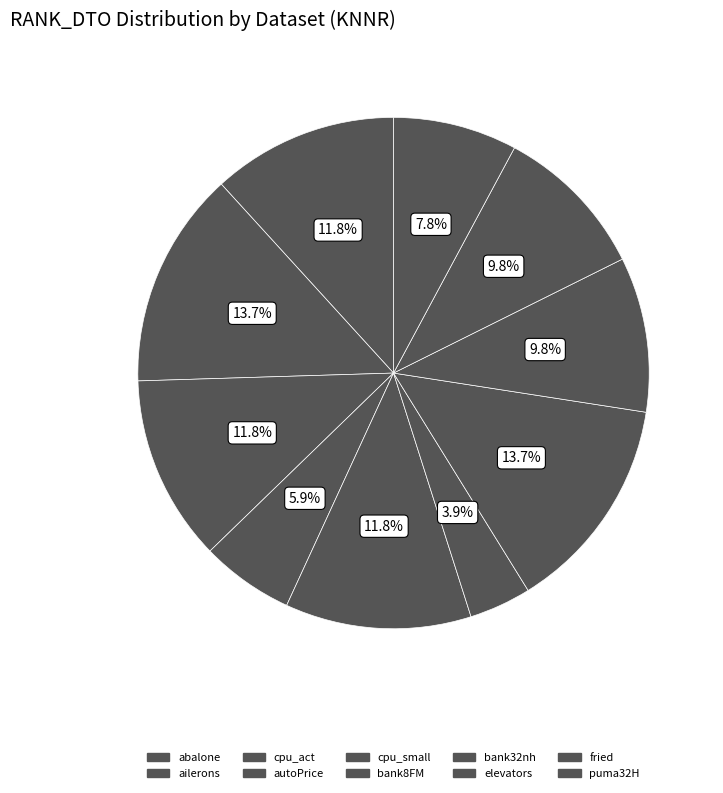

Between abalone and puma32H, which is larger?

abalone